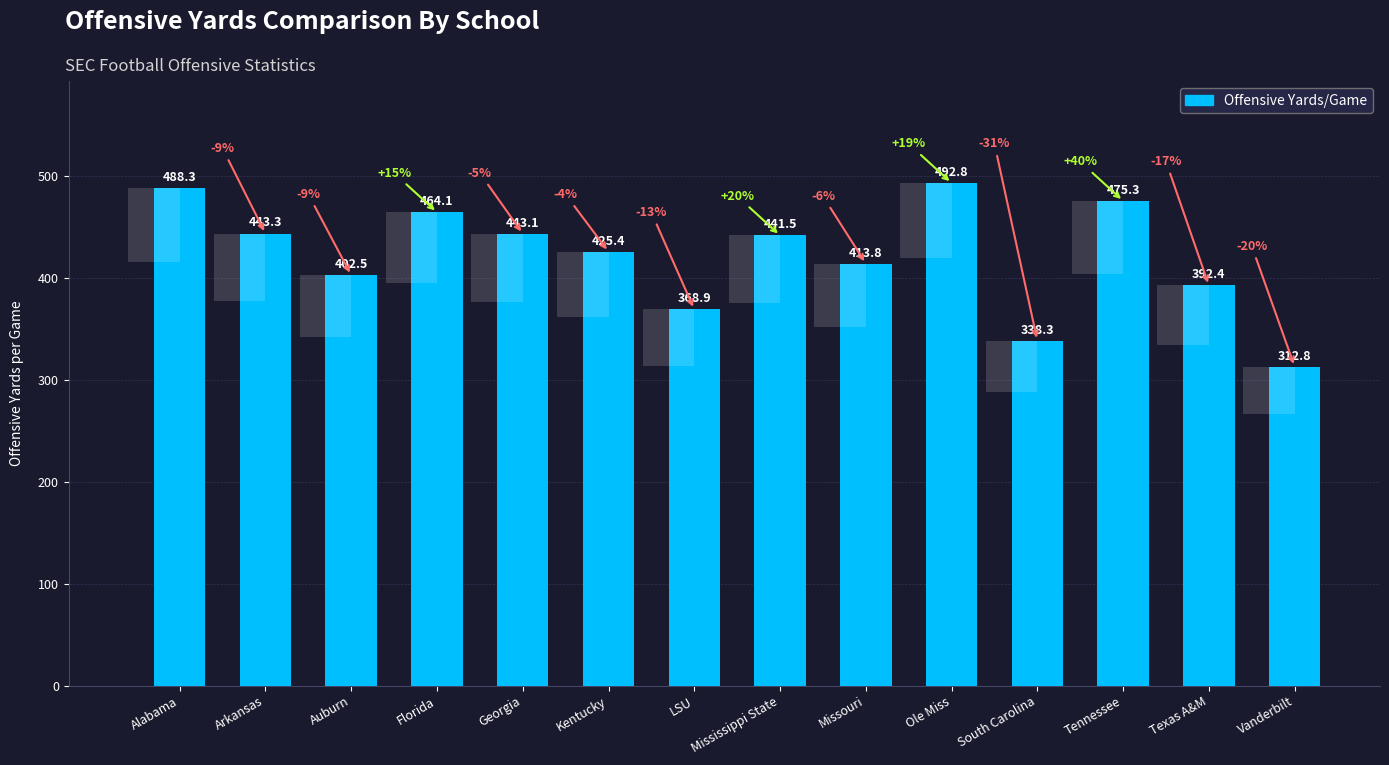

The chart shows a value of 521.6 at Texas A&M. True or false?

False